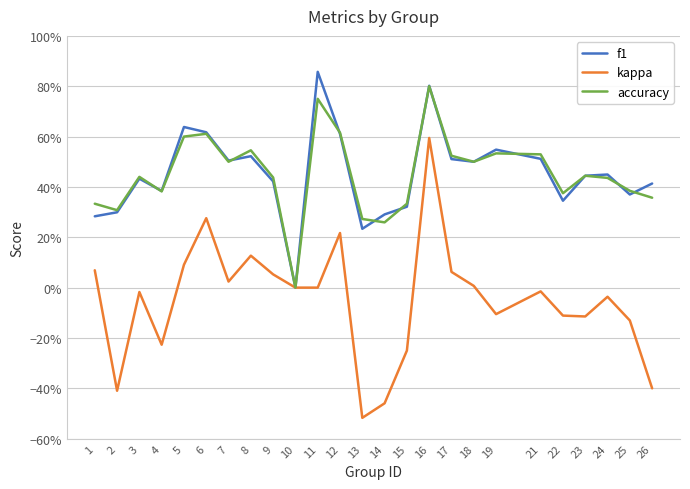

What is the value of the accuracy point at the 22nd from the left?

0.4